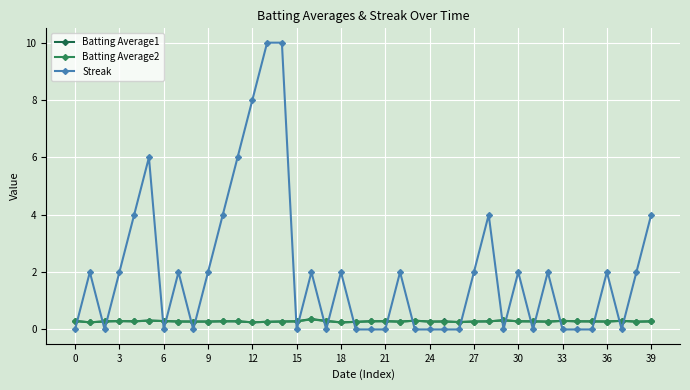

After their last crossing, which series has the higher values: Streak or Batting Average2?

Streak